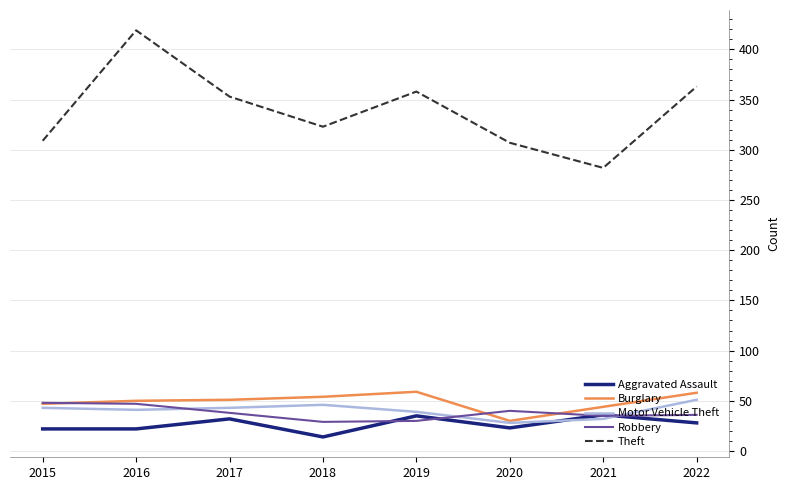

What is the lowest value of the Burglary series?

30